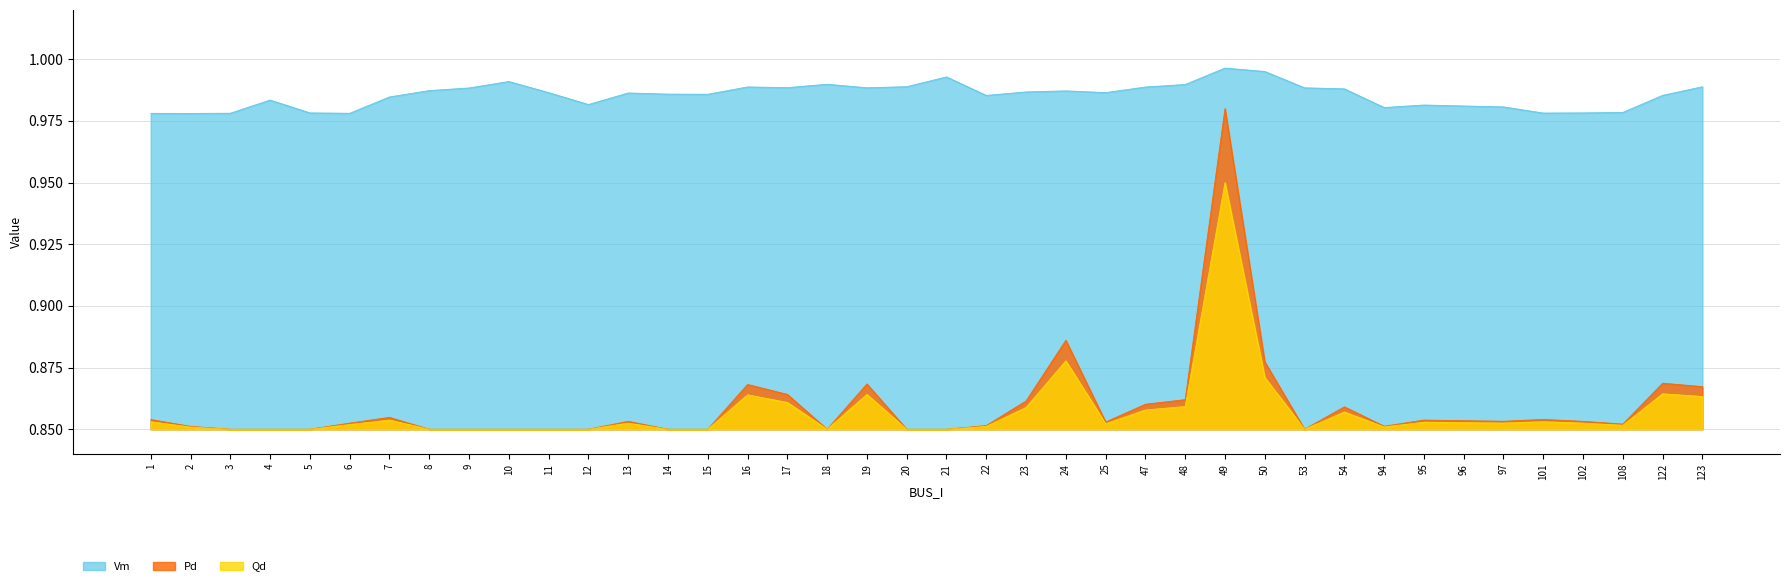

Reading left to right, what are all the values shown in this chart?

Vm: 1=1.0	2=1.0	3=1.0	4=1.0	5=1.0	6=1.0	7=1.0	8=1.0	9=1.0	10=1.0	11=1.0	12=1.0	13=1.0	14=1.0	15=1.0	16=1.0	17=1.0	18=1.0	19=1.0	20=1.0	21=1.0	22=1.0	23=1.0	24=1.0	25=1.0	47=1.0	48=1.0	49=1.0	50=1.0	53=1.0	54=1.0	94=1.0	95=1.0	96=1.0	97=1.0	101=1.0	102=1.0	108=1.0	122=1.0	123=1.0
Pd: 1=0.9	2=0.9	3=0.8	4=0.8	5=0.8	6=0.9	7=0.9	8=0.8	9=0.8	10=0.8	11=0.8	12=0.8	13=0.9	14=0.8	15=0.8	16=0.9	17=0.9	18=0.8	19=0.9	20=0.8	21=0.8	22=0.9	23=0.9	24=0.9	25=0.9	47=0.9	48=0.9	49=0.9	50=0.9	53=0.8	54=0.9	94=0.9	95=0.9	96=0.9	97=0.9	101=0.9	102=0.9	108=0.9	122=0.9	123=0.9
Qd: 1=0.9	2=0.9	3=0.8	4=0.8	5=0.8	6=0.9	7=0.9	8=0.8	9=0.8	10=0.8	11=0.8	12=0.8	13=0.9	14=0.8	15=0.8	16=0.9	17=0.9	18=0.8	19=0.9	20=0.8	21=0.8	22=0.9	23=0.9	24=0.9	25=0.9	47=0.9	48=0.9	49=1.0	50=0.9	53=0.8	54=0.9	94=0.9	95=0.9	96=0.9	97=0.9	101=0.9	102=0.9	108=0.9	122=0.9	123=0.9